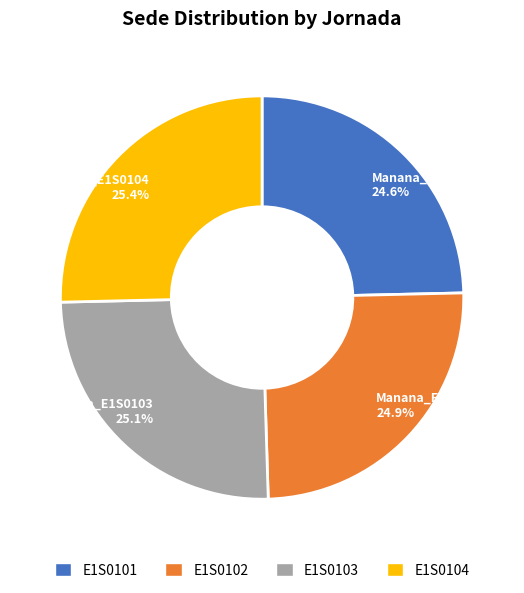

Approximately how many times larger is the value at E1S0104 compared to E1S0101?

1.0